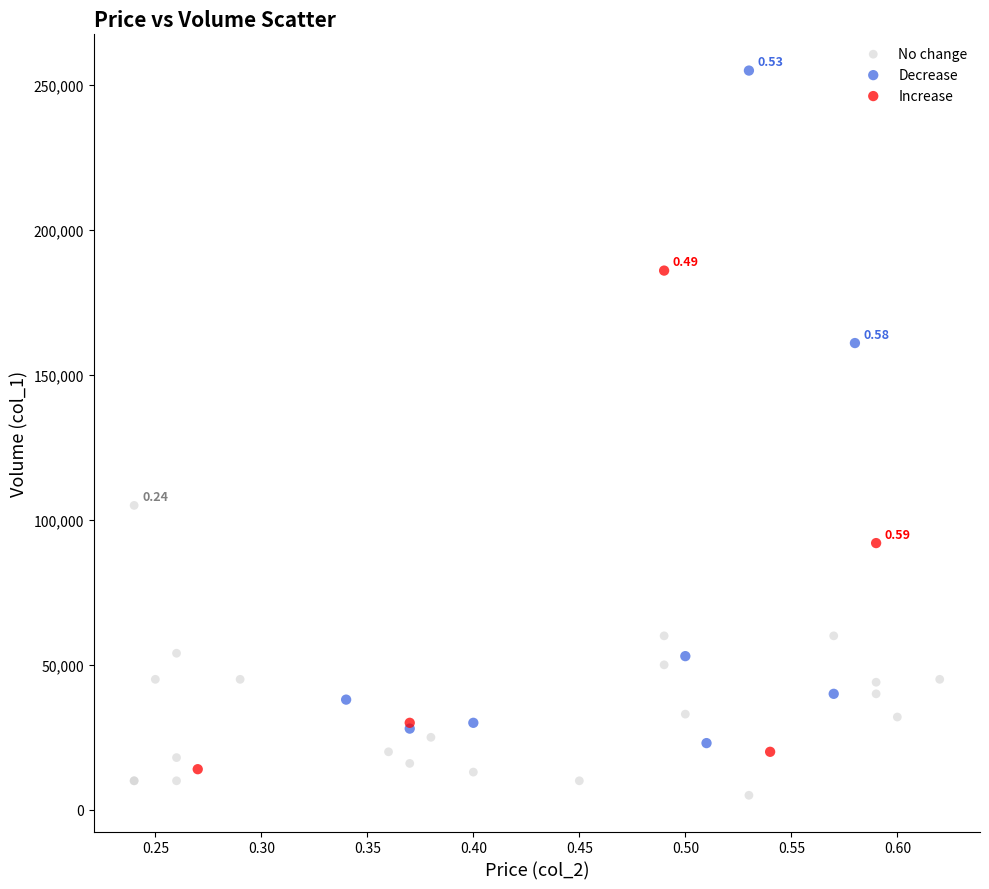

Which series has the widest spread of Y values?

Decrease